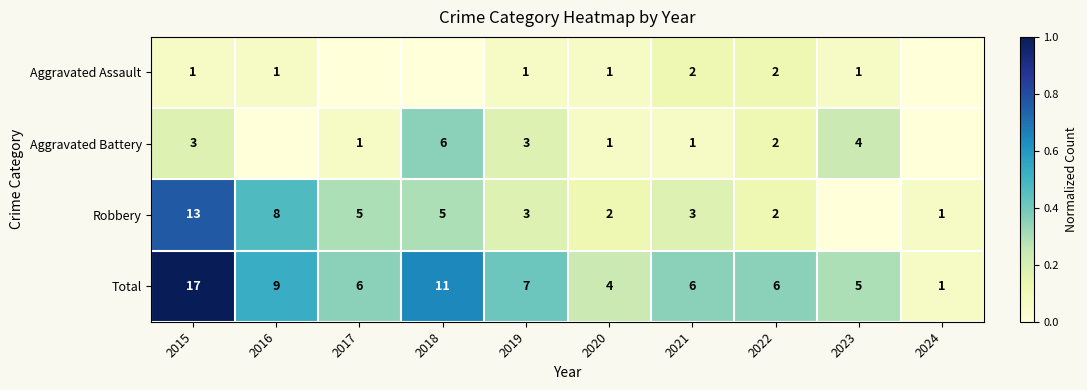

At 2015, list the series in order from smallest to largest.

Aggravated Assault, Aggravated Battery, Robbery, Total